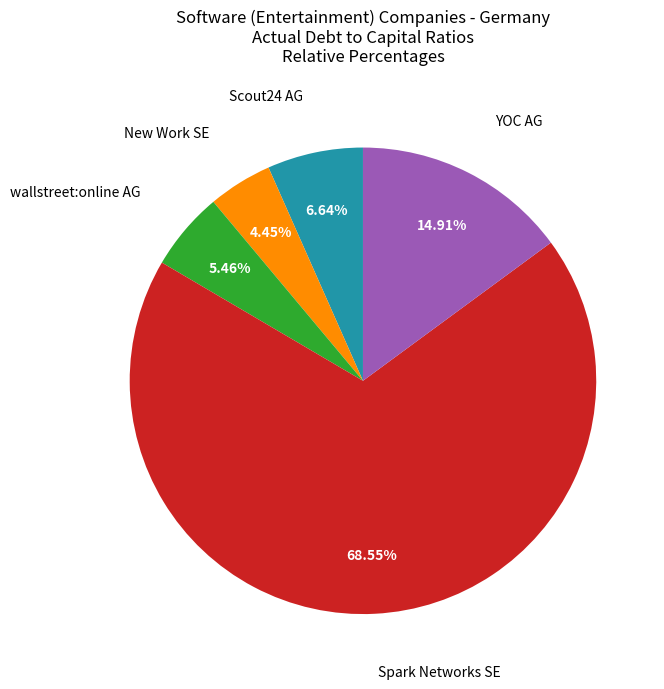

How many slices are in this pie chart?

5